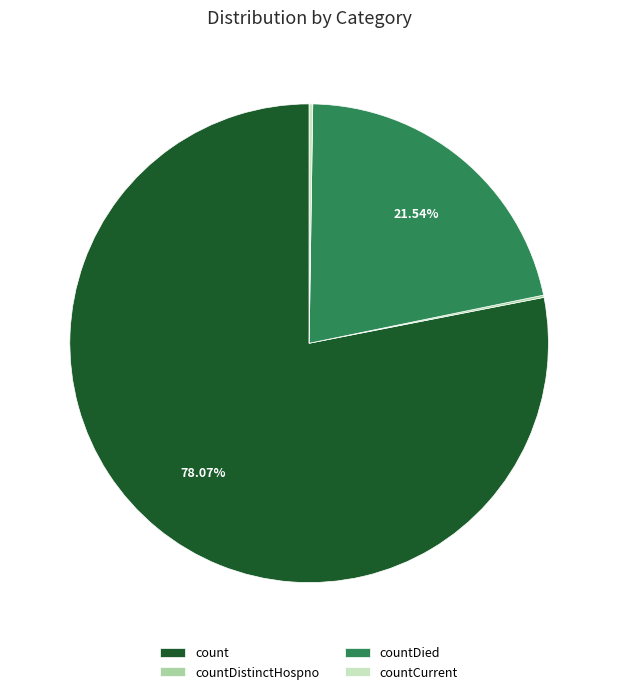

Which category has the biggest portion of the pie?

count